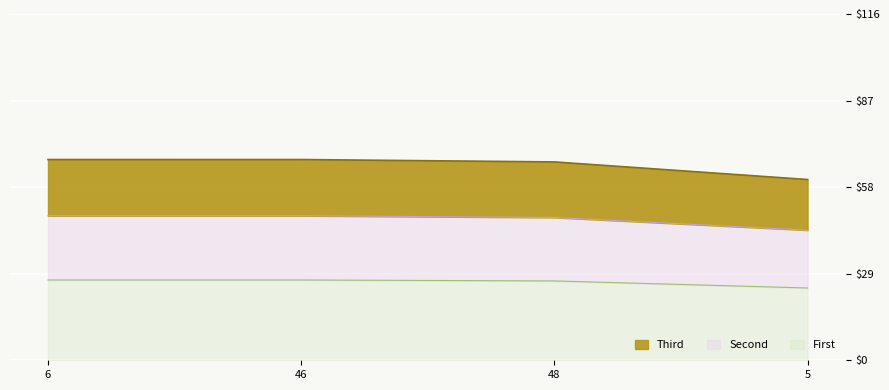

What are all the series names shown in the legend?

Third, Second, First